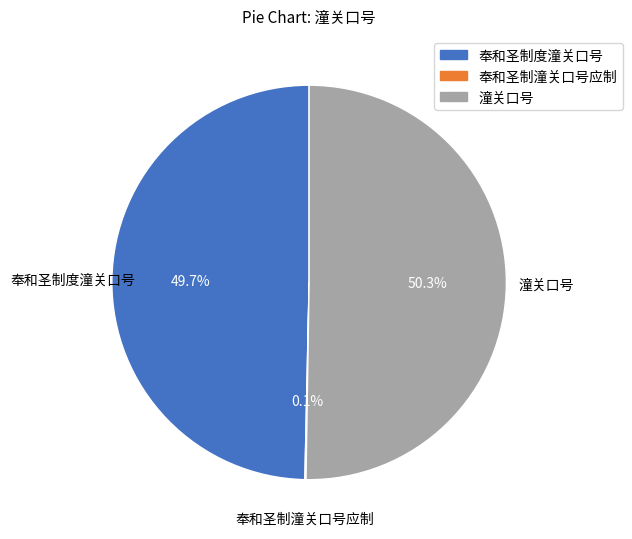

What is the majority slice?

潼关口号